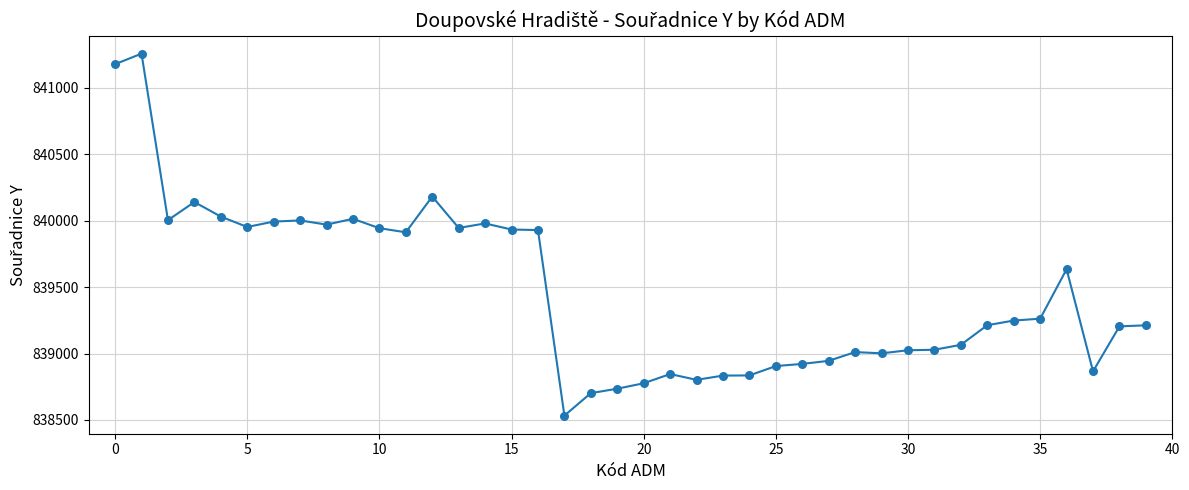

What is the difference between the maximum and minimum values?

2722.2